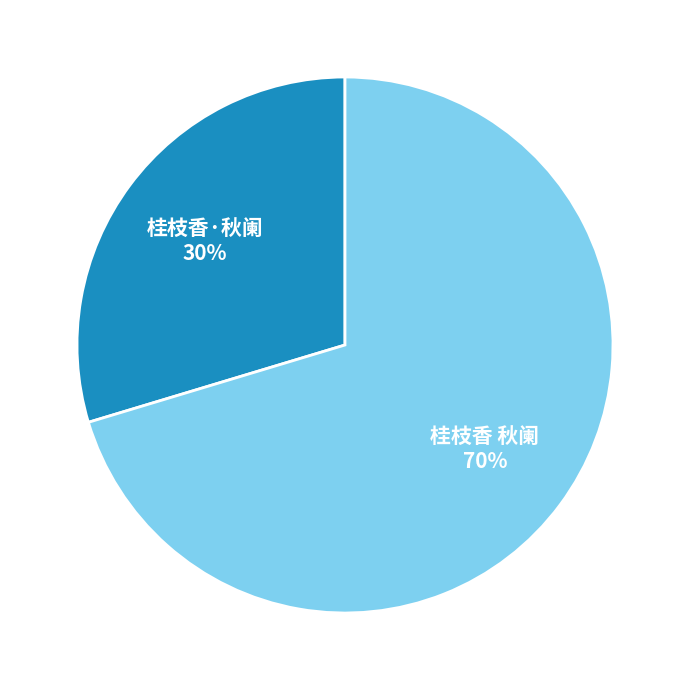

The 桂枝香·秋阑 slice represents 15% of the pie. True or false?

False